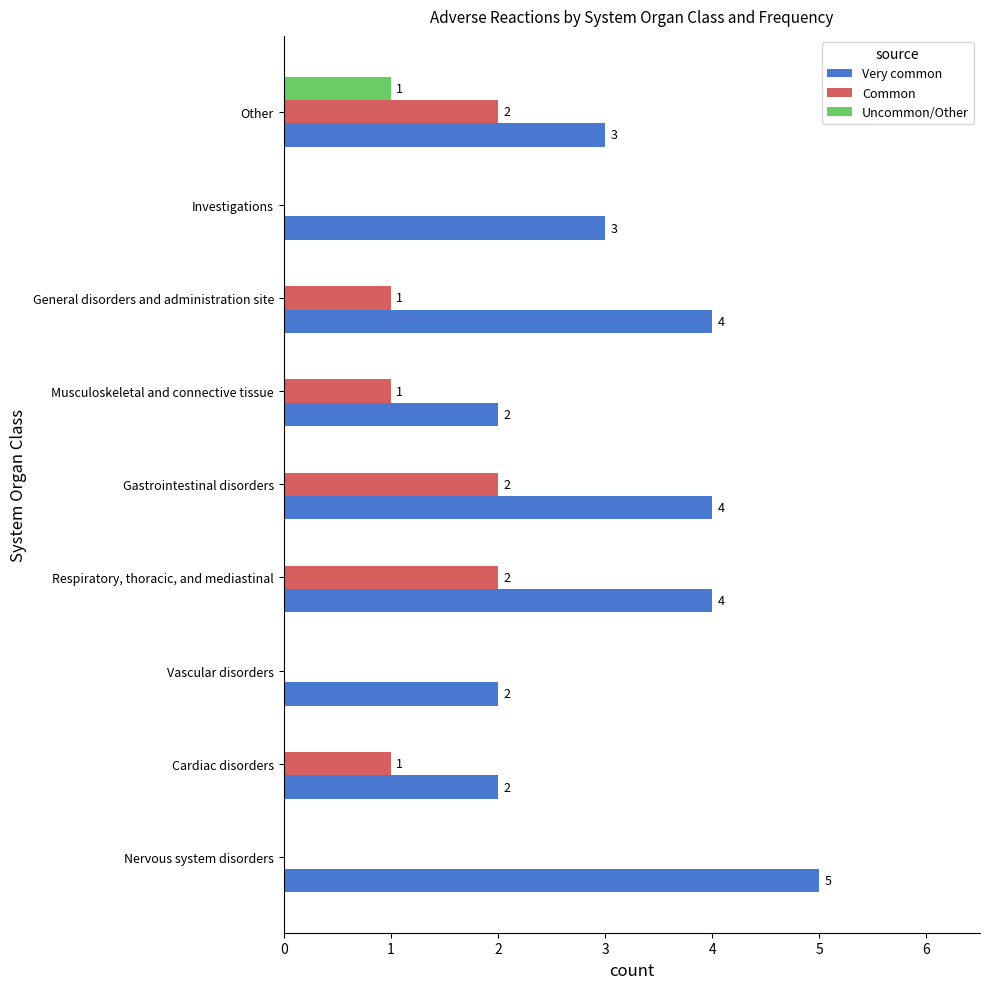

Is it true that Common equals 1 at Gastrointestinal disorders?

False